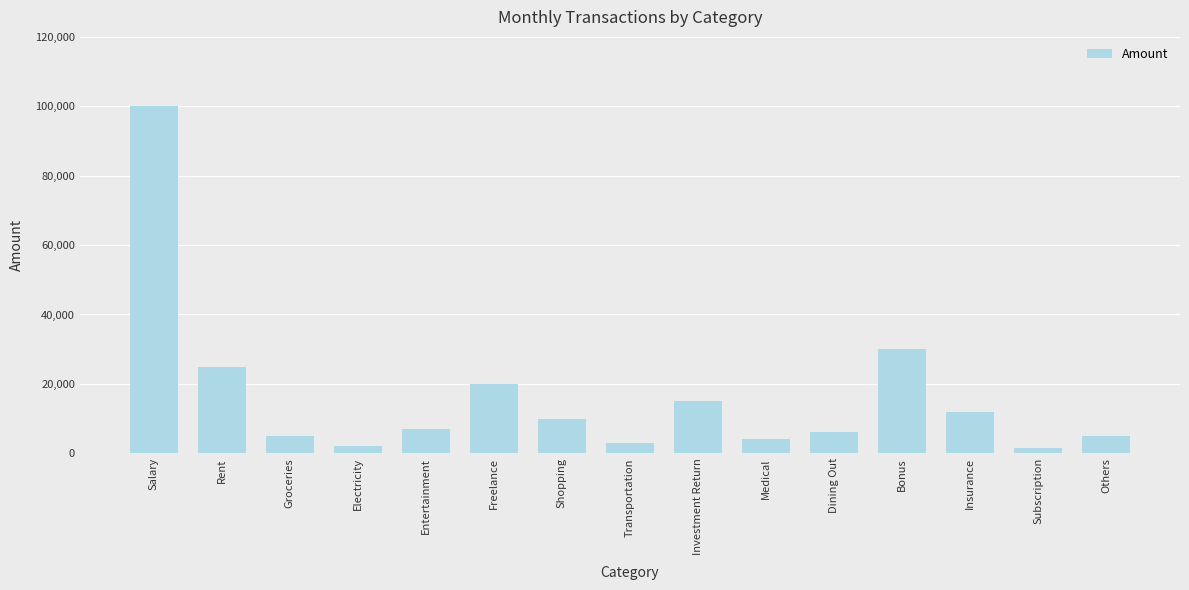

Is it true that the value at Electricity is 2000?

True